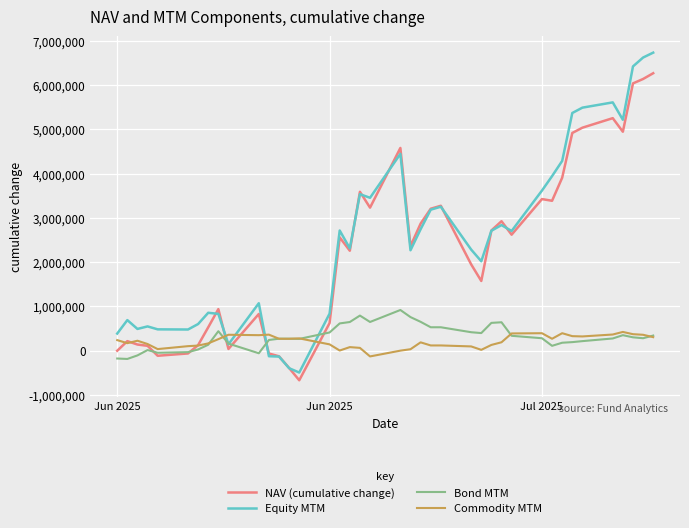

Rank the series by their maximum value, from lowest to highest.

Commodity MTM, Bond MTM, NAV (cumulative change), Equity MTM